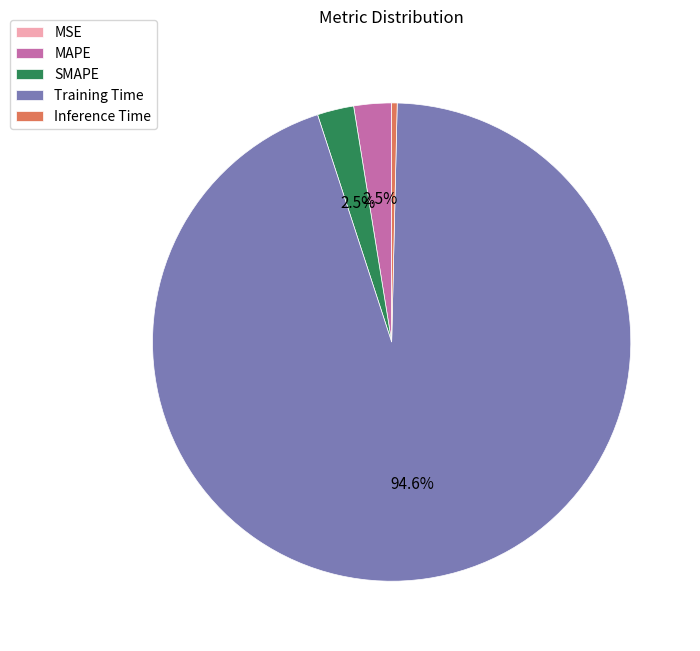

Which slice is the largest?

Training Time